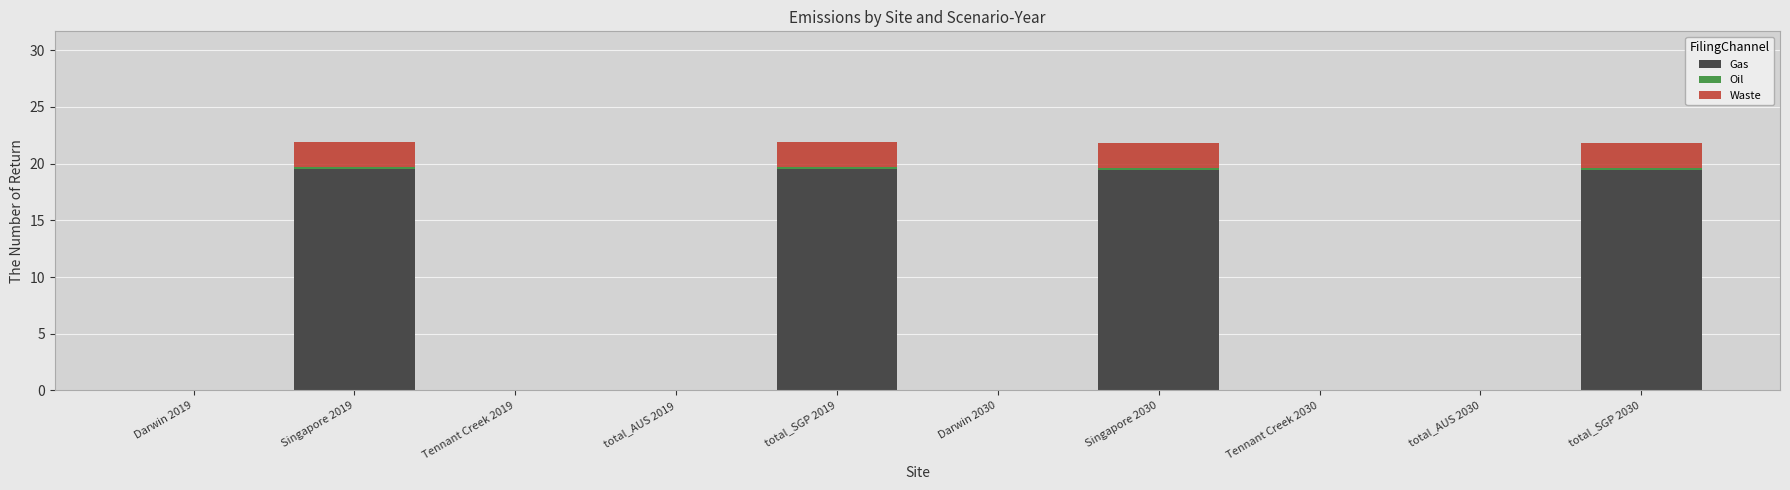

Is it true that Gas equals 0.0 at total_AUS 2019?

True